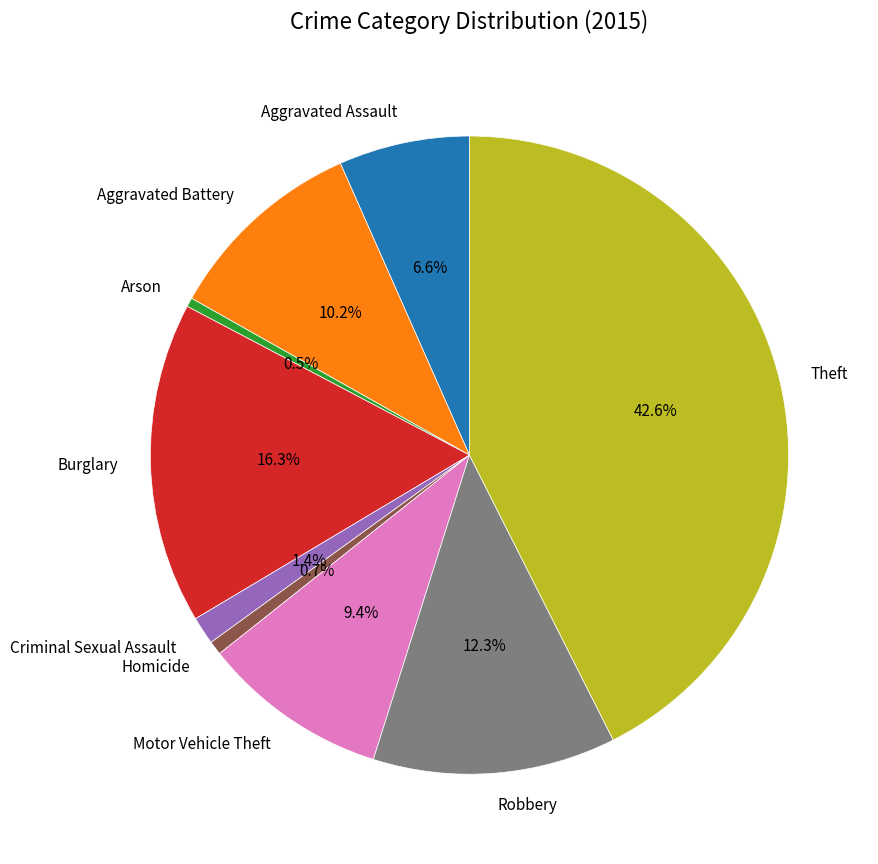

How many segments does this pie chart have?

9